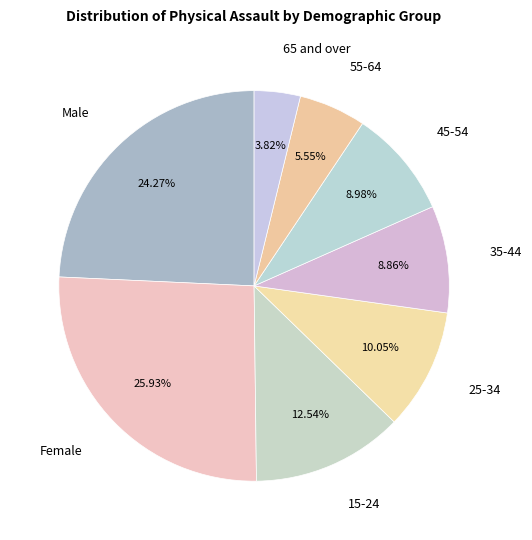

Rank the categories by value from lowest to highest.

65 and over, 55-64, 35-44, 45-54, 25-34, 15-24, Male, Female